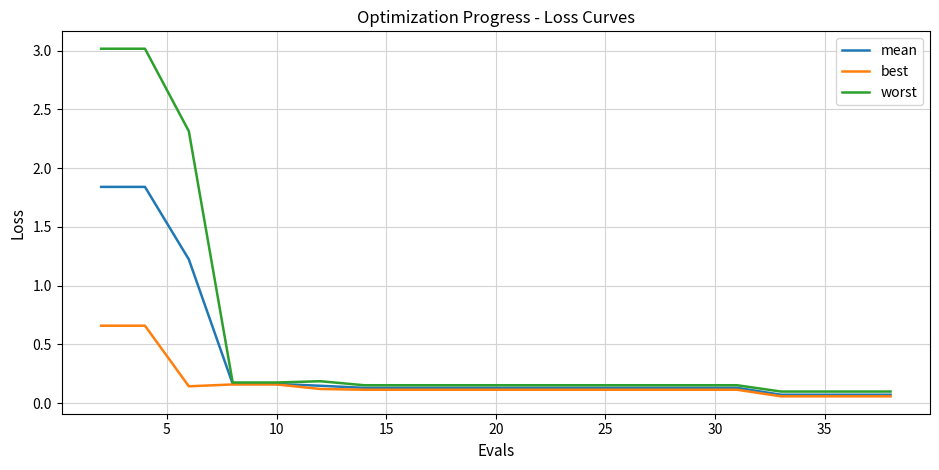

What is the average value of the worst series?

0.5